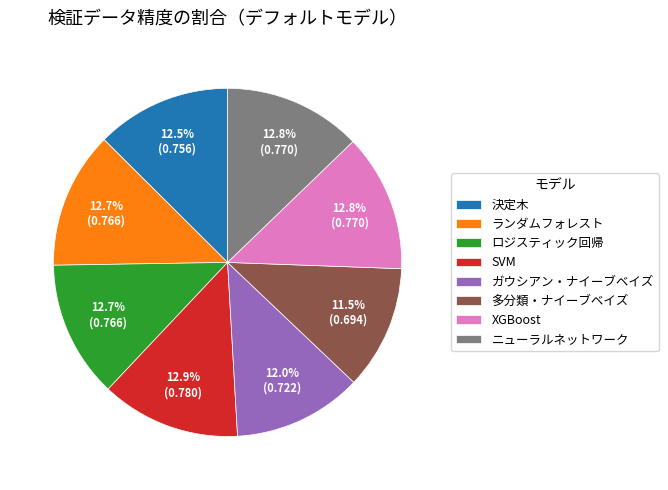

To the nearest percent, what is the difference between the largest and smallest slice percentages?

1%